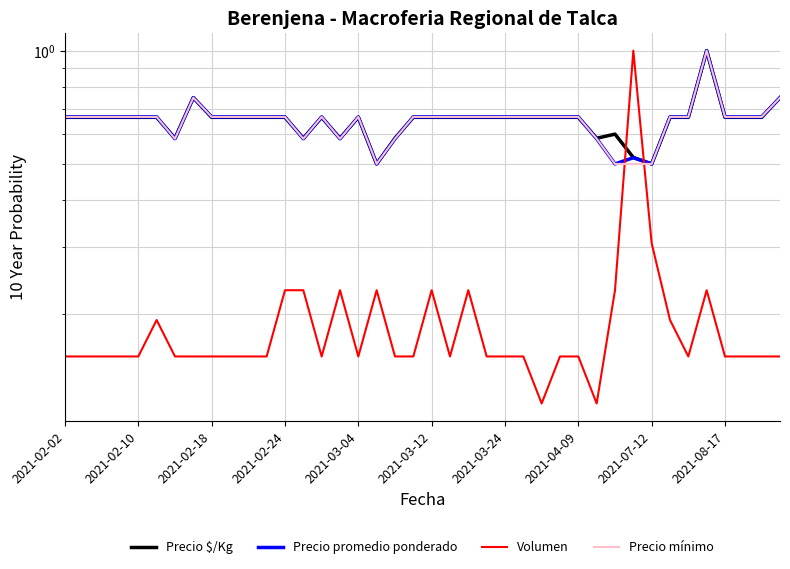

Where is the first local minimum for Volumen?

14